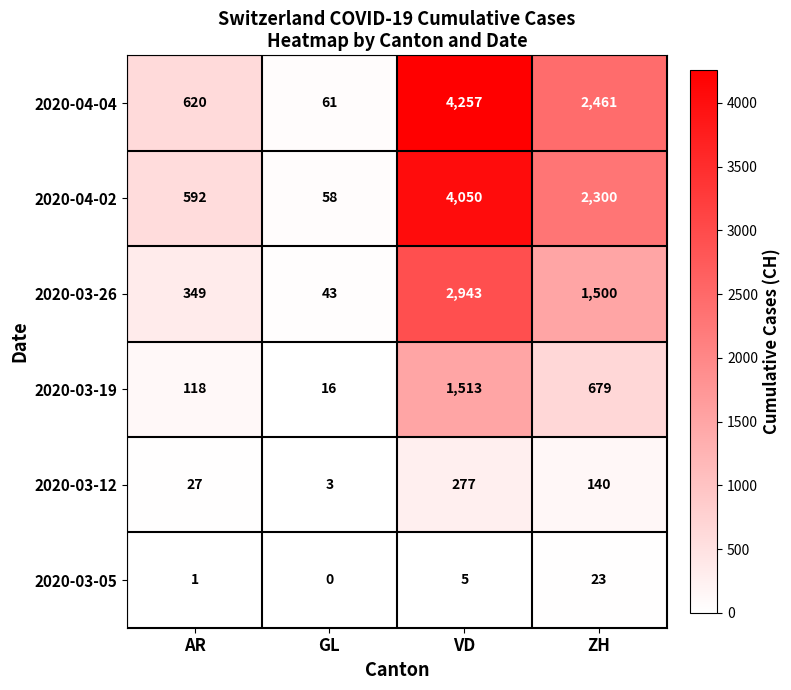

What is the sum of all 2020-03-05 values?

29